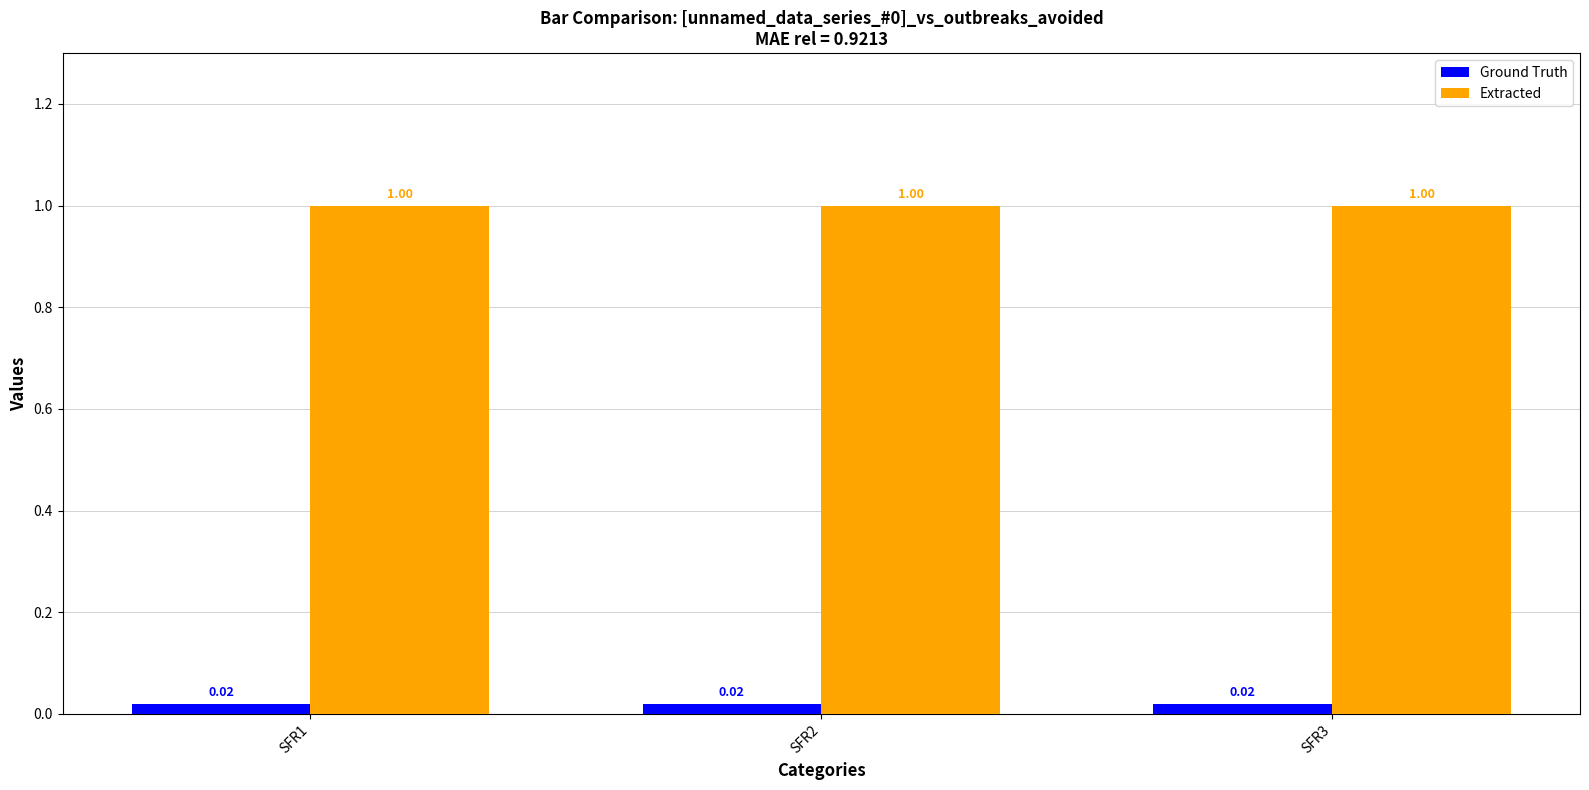

What value does the Extracted series have at SFR3?

1.0